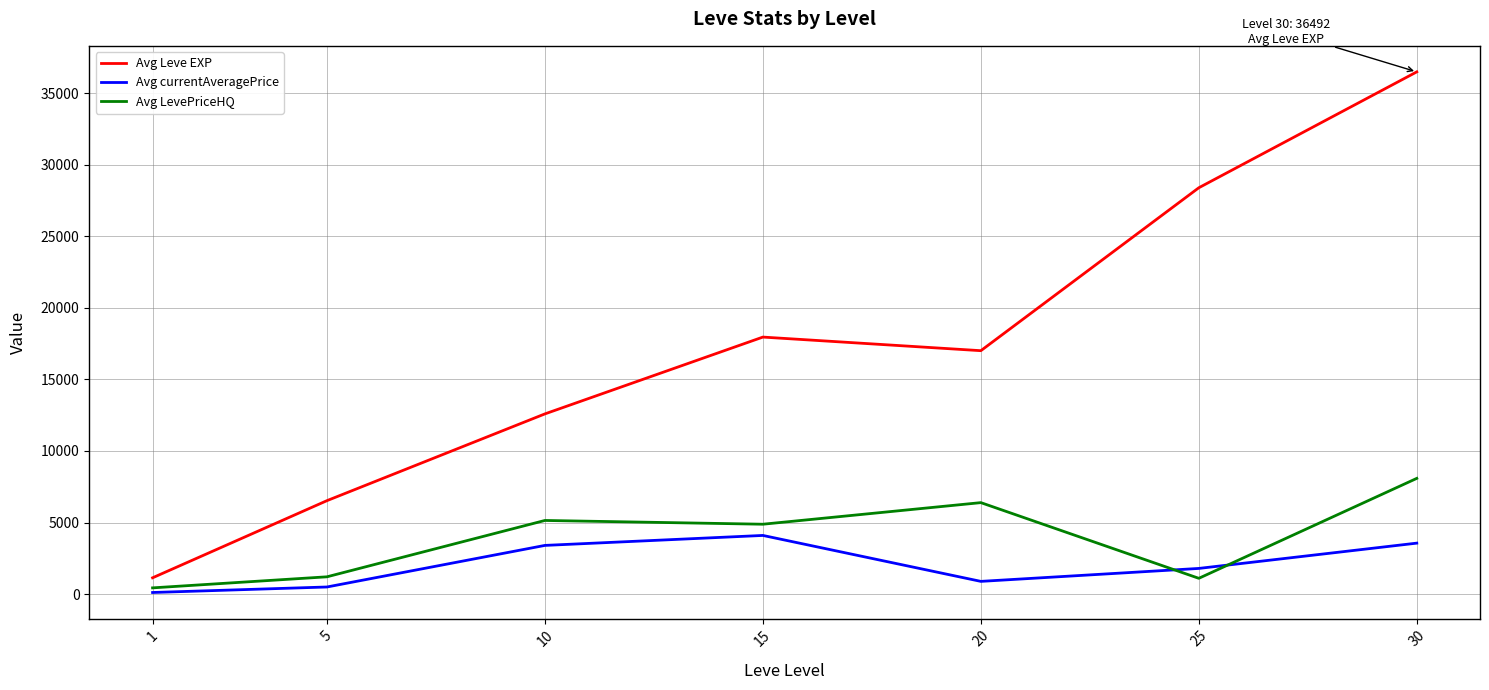

At which category is the sum across all series the highest?

30